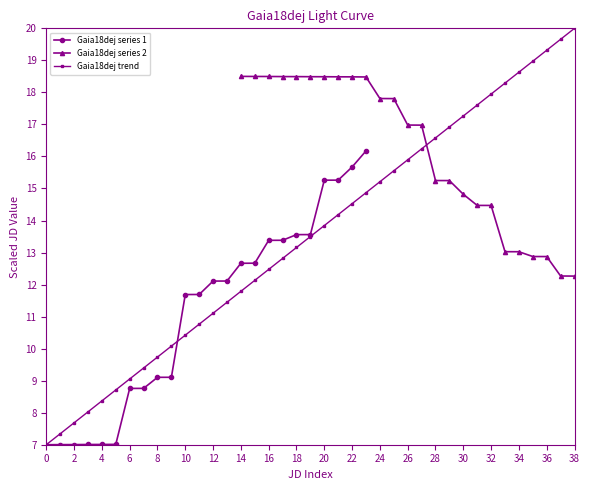

Is it true that Gaia18dej trend equals 18.6 at 34?

True